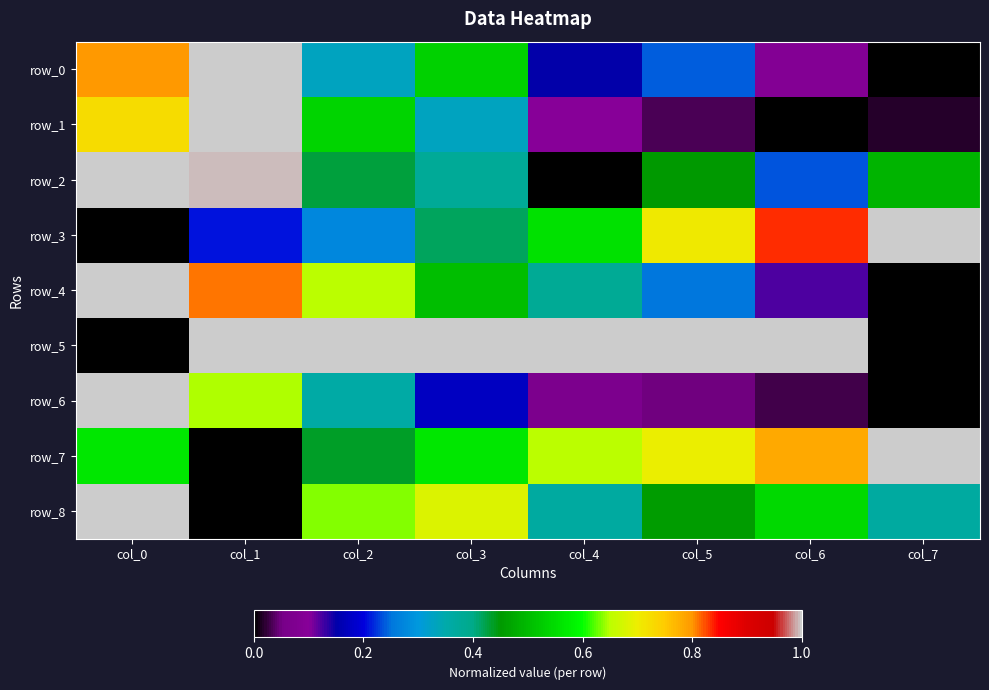

At which label does row_0 reach its peak?

col_1